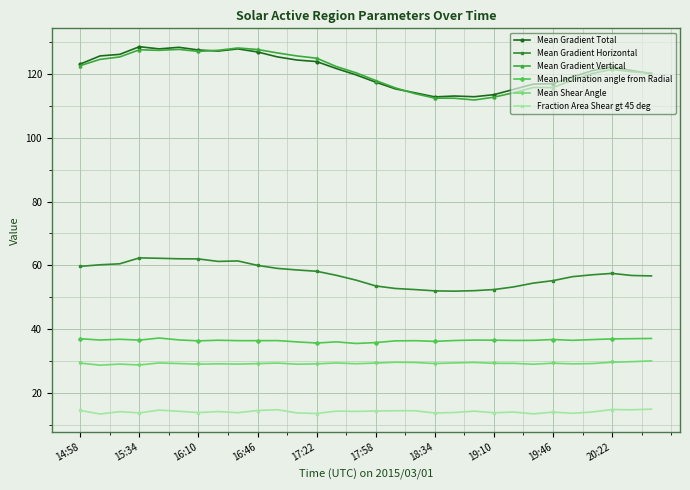

How many categories are shown in the chart?

30